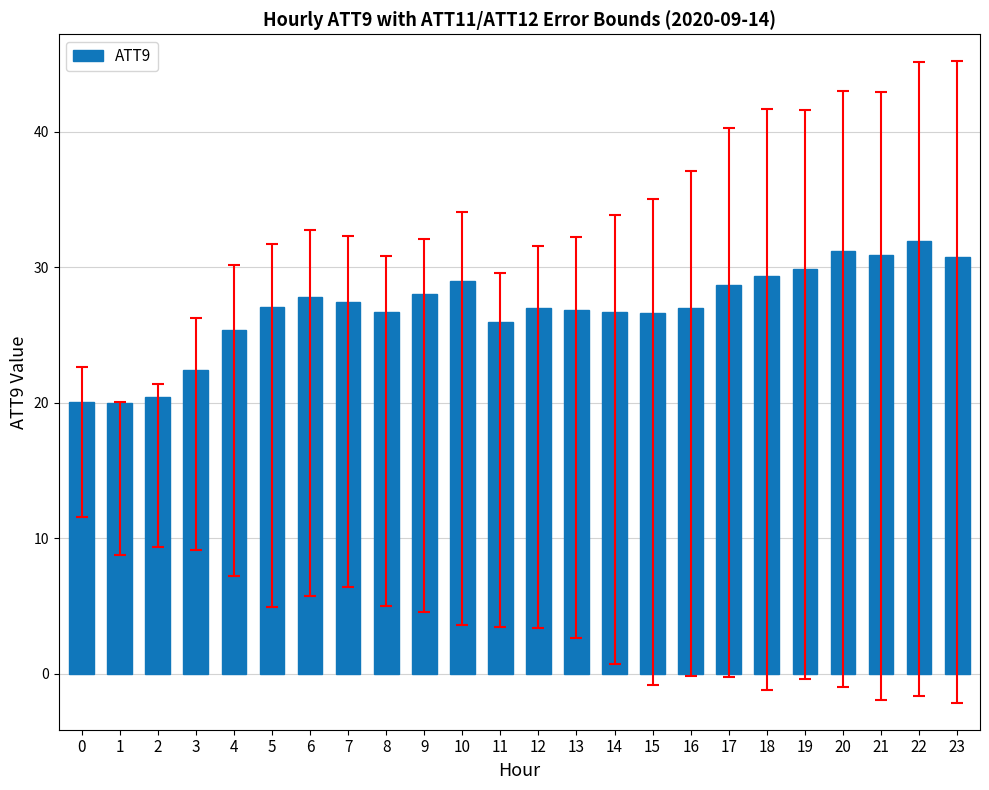

What is the sum of the values at 11 and 4?

51.3